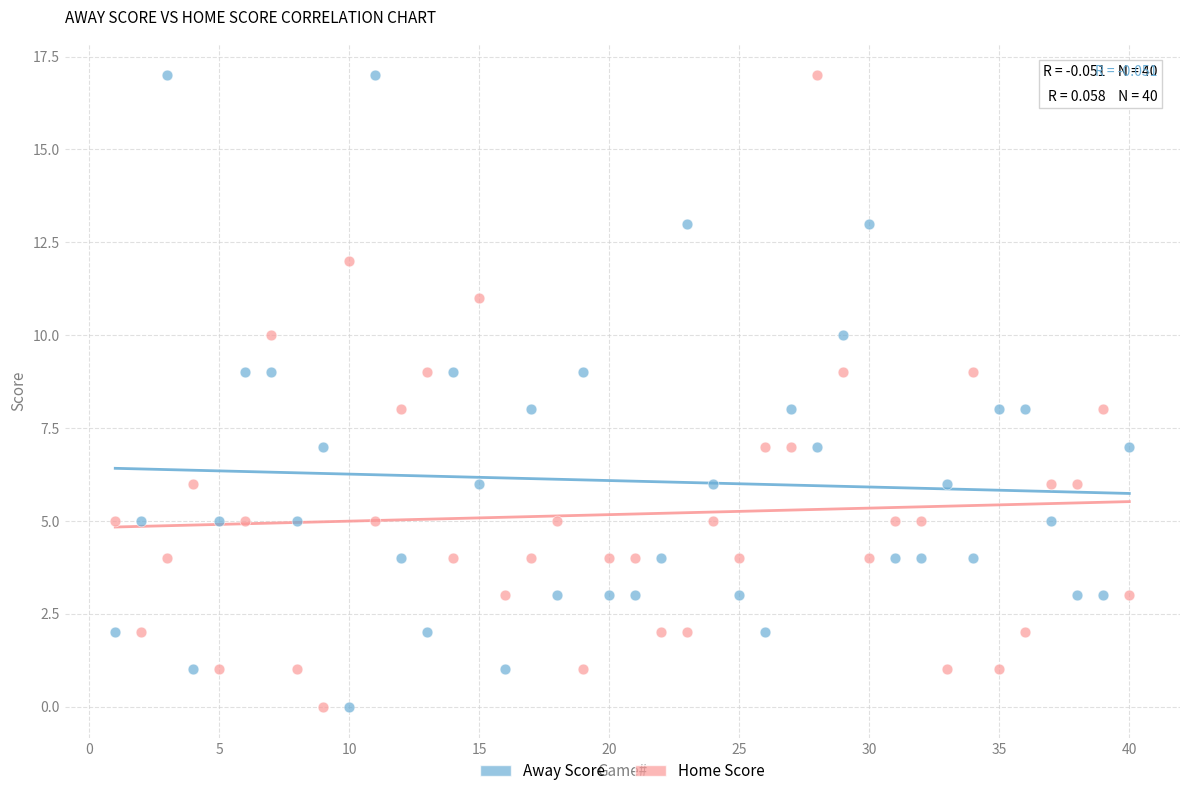

What is the X range (max minus min) for the scatter plot?

39